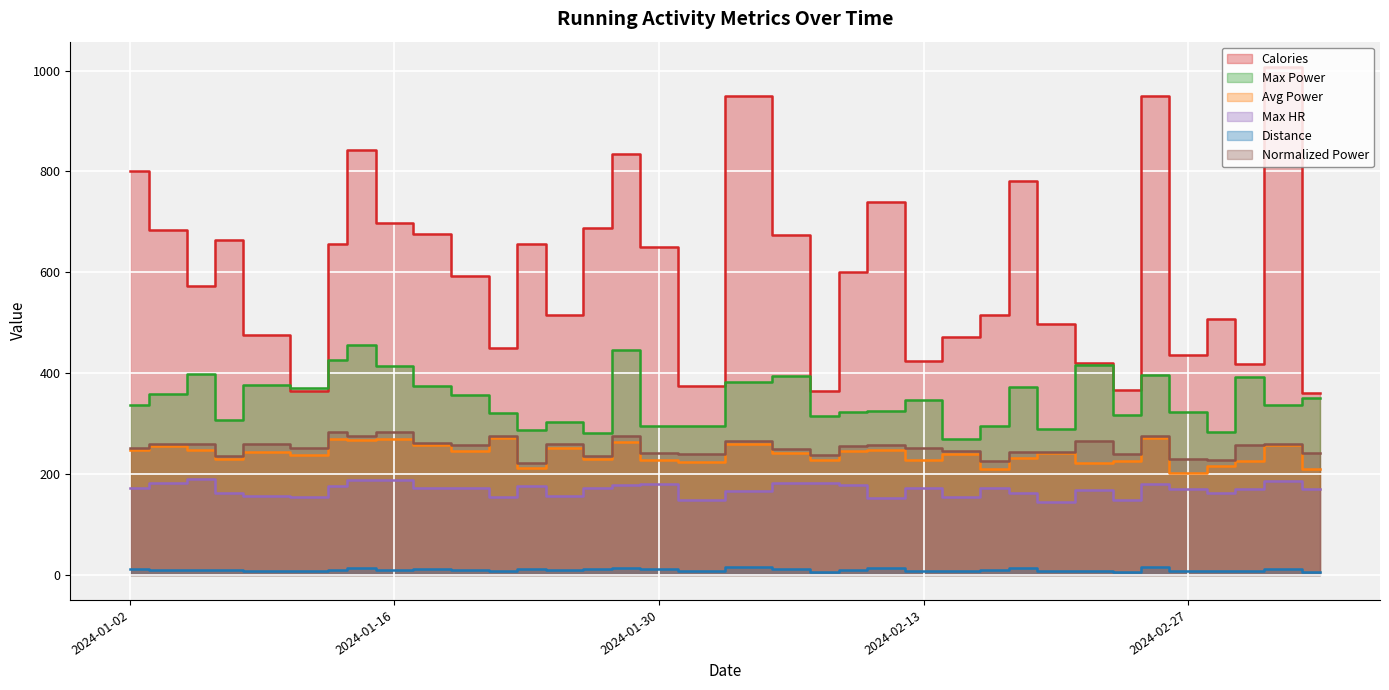

True or false: Distance and Normalized Power intersect in this chart.

False